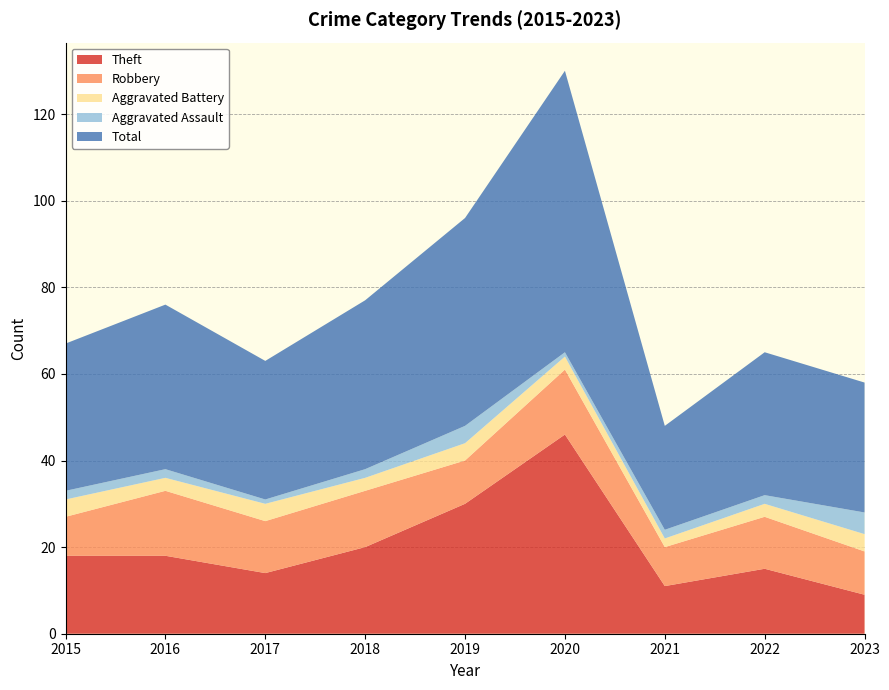

Reading left to right, transcribe all the data shown in this chart.

Theft: 2015=18	2016=18	2017=14	2018=20	2019=30	2020=46	2021=11	2022=15	2023=9
Robbery: 2015=9	2016=15	2017=12	2018=13	2019=10	2020=15	2021=9	2022=12	2023=10
Aggravated Battery: 2015=4	2016=3	2017=4	2018=3	2019=4	2020=3	2021=2	2022=3	2023=4
Aggravated Assault: 2015=2	2016=2	2017=1	2018=2	2019=4	2020=1	2021=2	2022=2	2023=5
Total: 2015=34	2016=38	2017=32	2018=39	2019=48	2020=65	2021=24	2022=33	2023=30